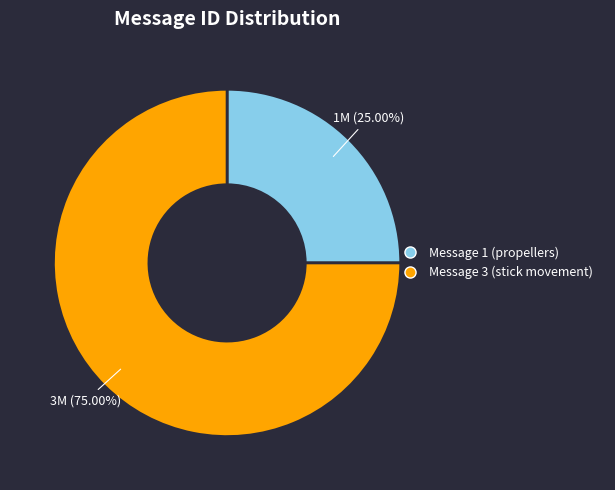

Is there any slice that represents more than half of the pie?

Yes